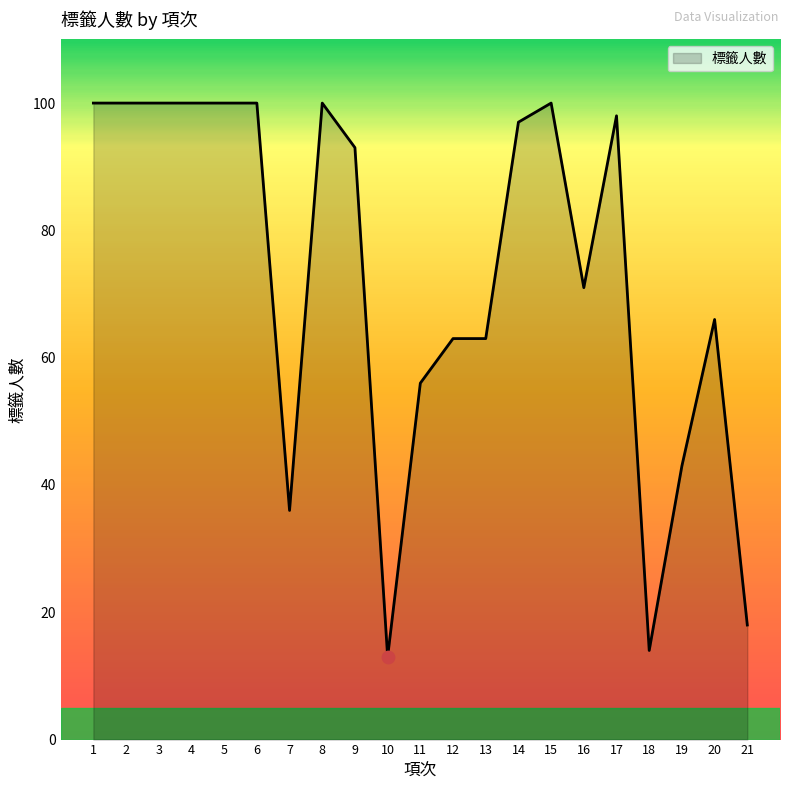

Between 18 and 3, which is larger?

3